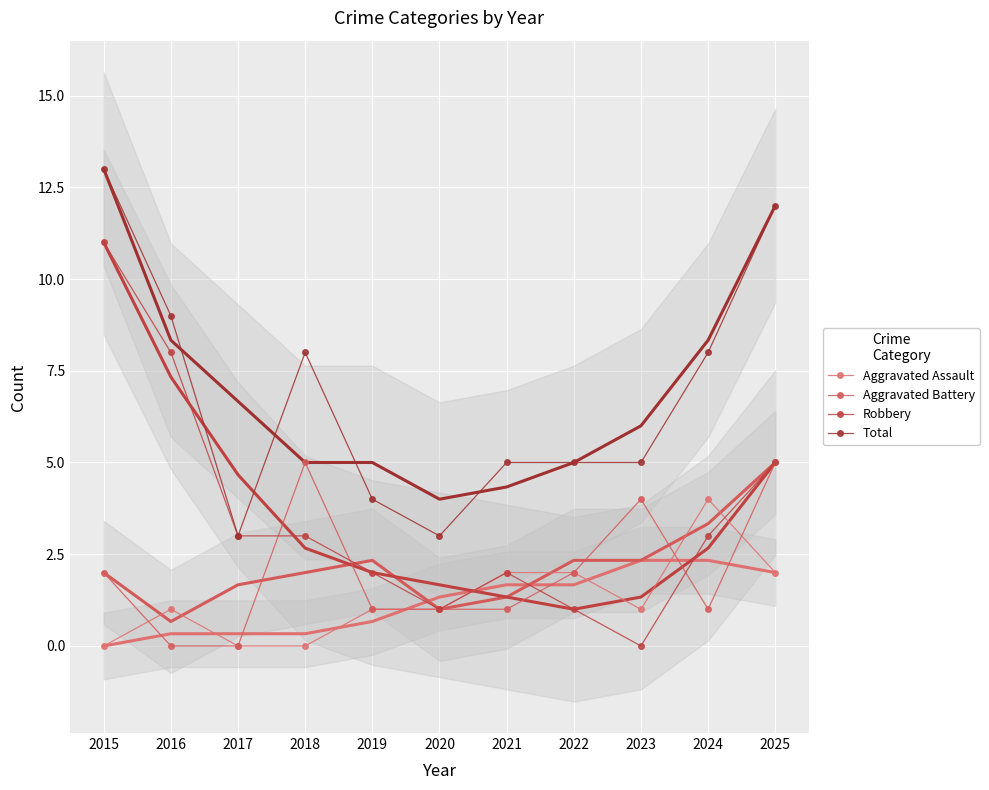

How many values in Robbery are above zero?

10